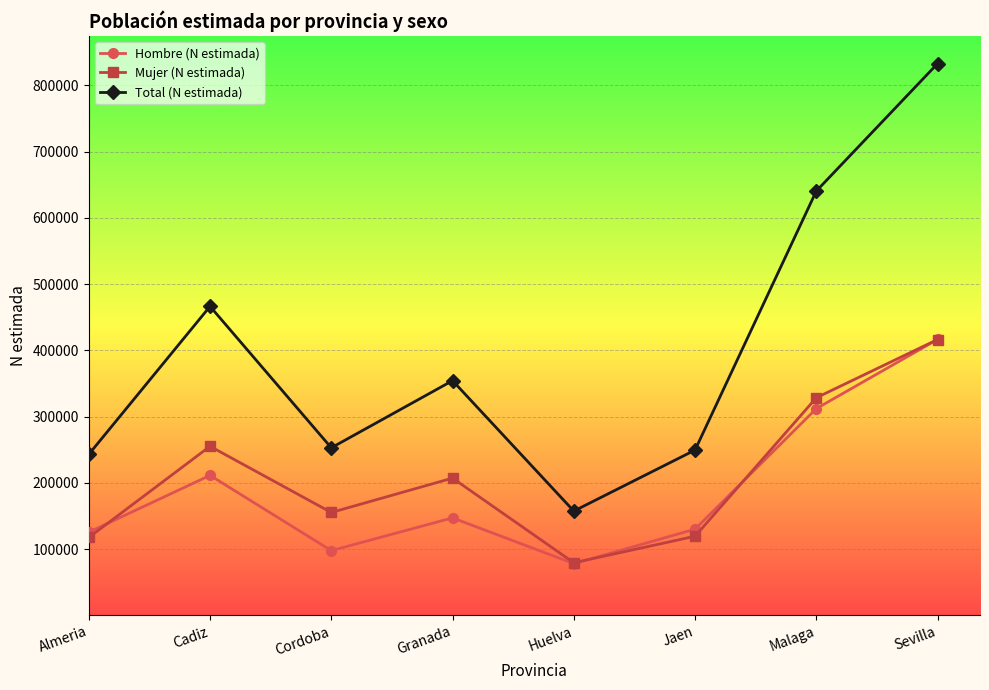

Which category has the highest value in the Mujer (N estimada) series?

Sevilla